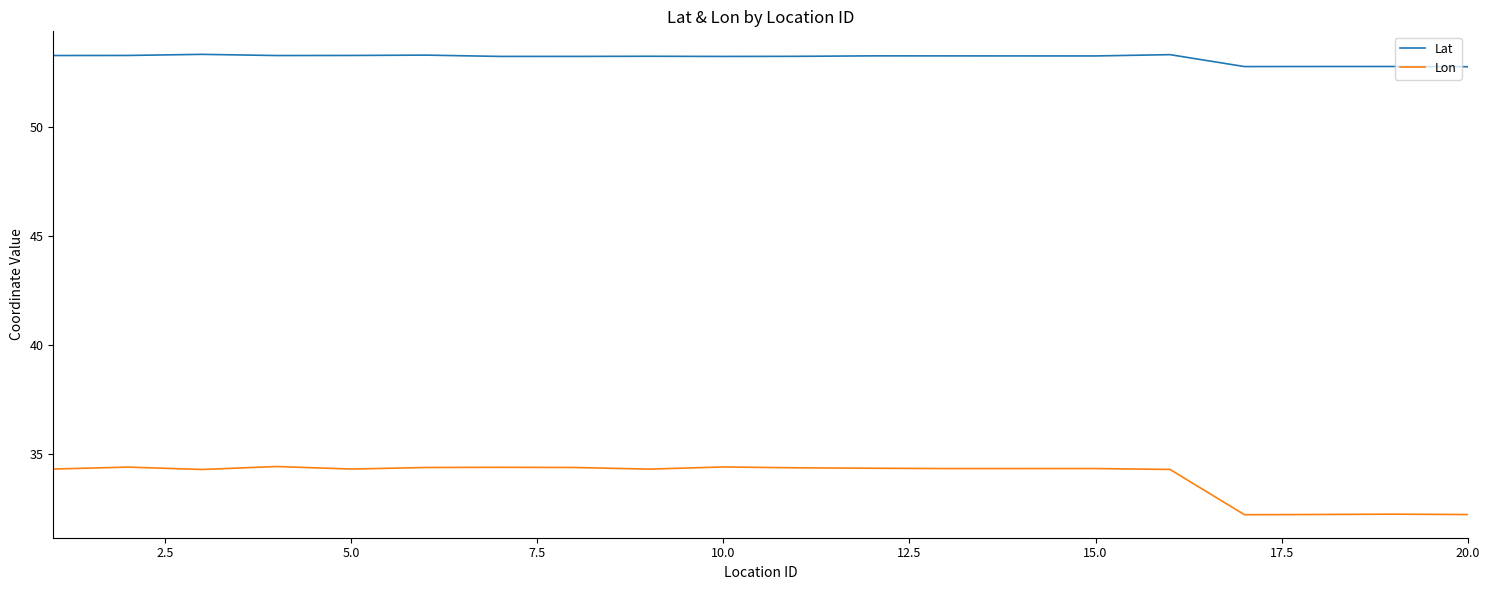

List the series in order of their overall mean, lowest first.

Lon, Lat